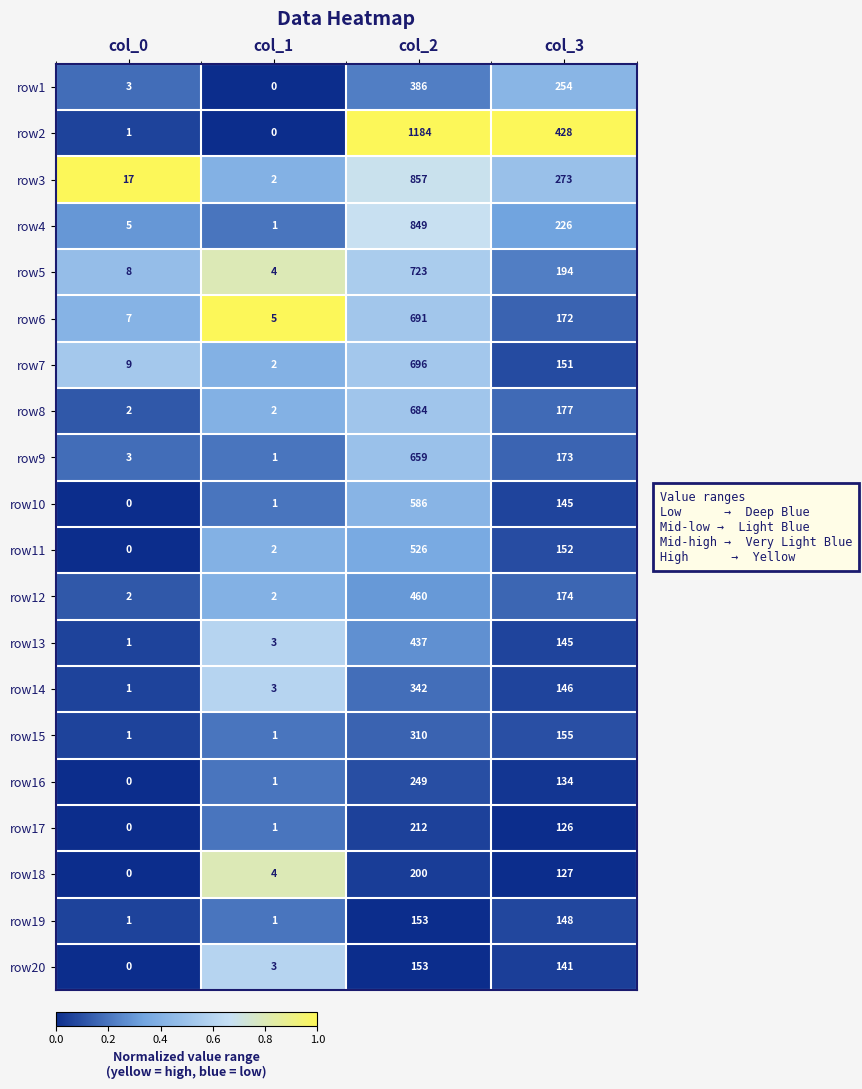

At how many categories does at least one series exceed 0?

4